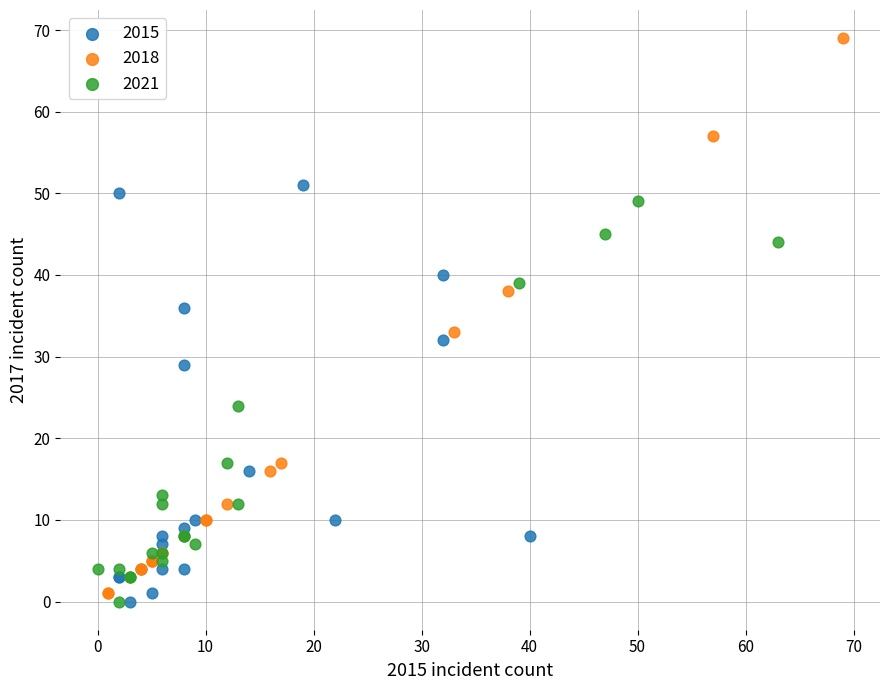

Which series reaches the maximum Y coordinate?

2018